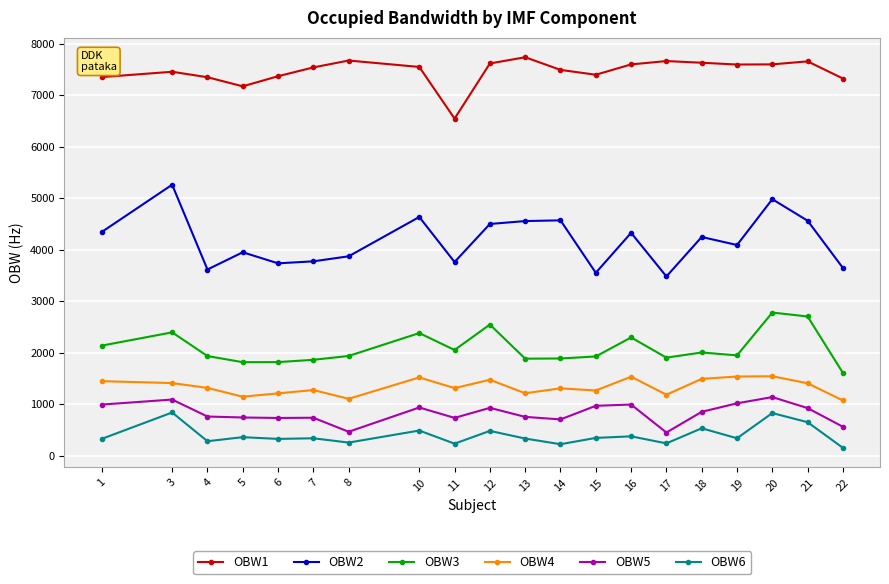

Which series changed the most between 4 and 13?

OBW2